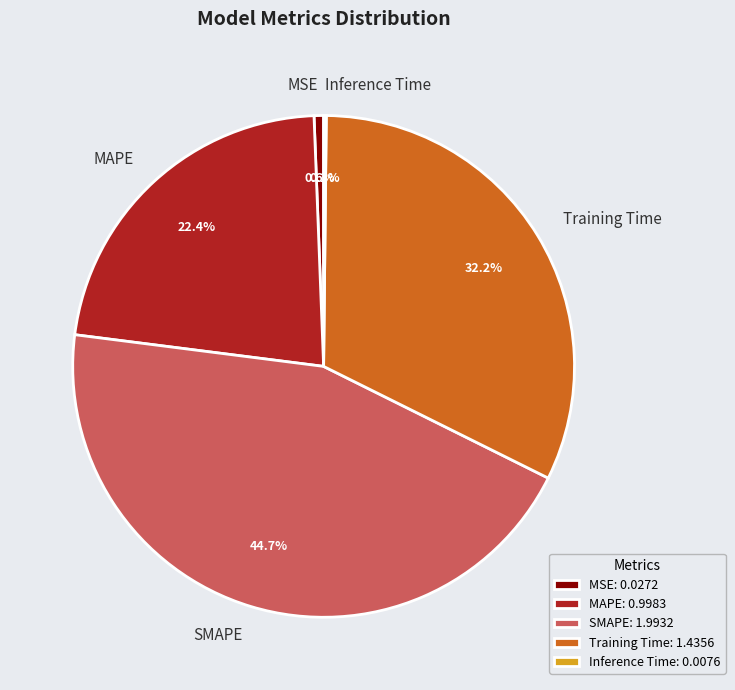

To the nearest percent, what portion does MAPE represent?

22%